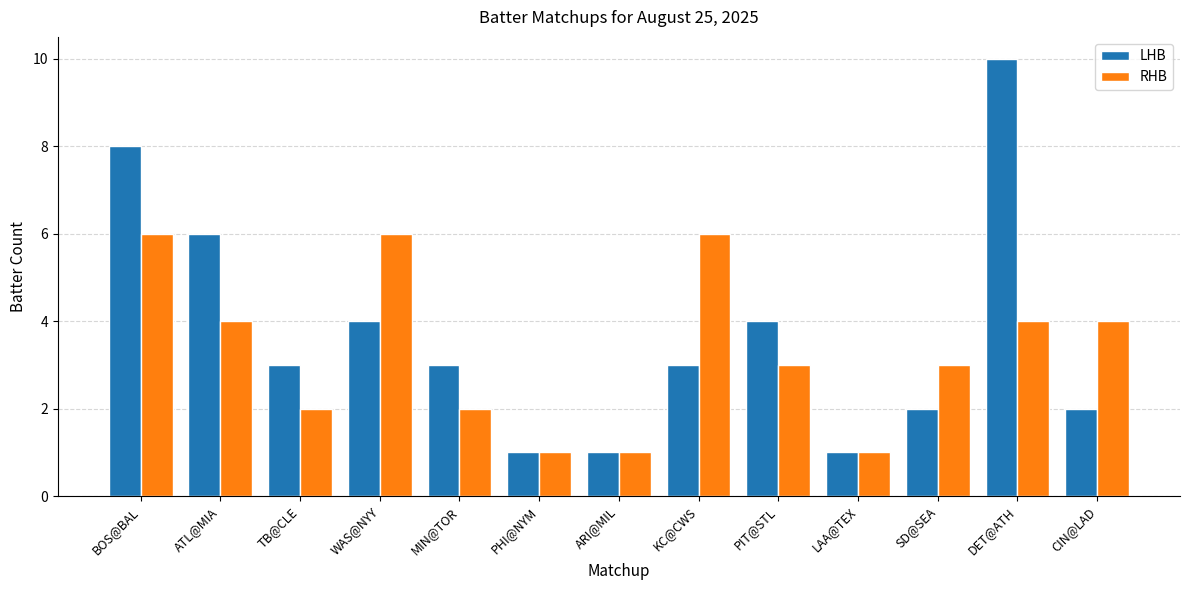

What is the spread (max minus min) of values at MIN@TOR?

1